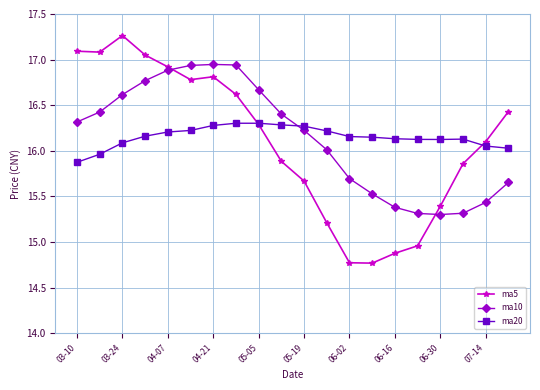

What are all the series names shown in the legend?

ma5, ma10, ma20